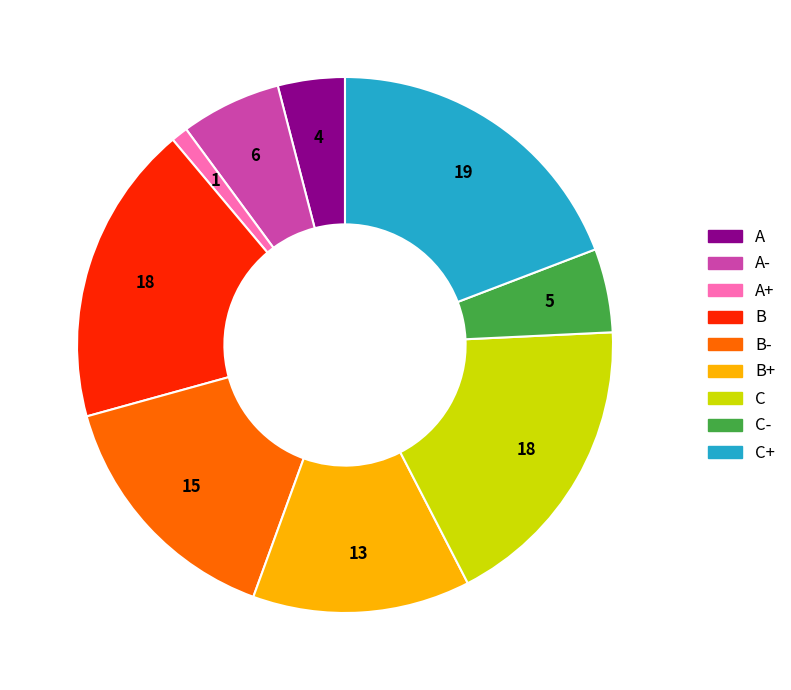

Is there a majority slice in this chart?

No